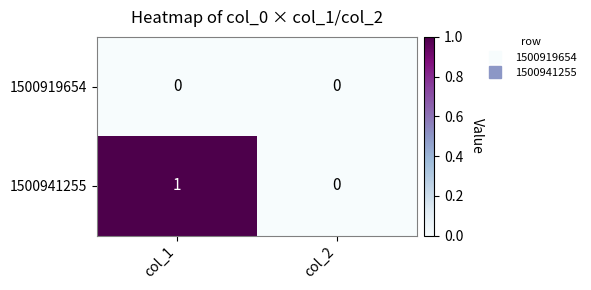

Which series has the largest total across all categories?

1500941255